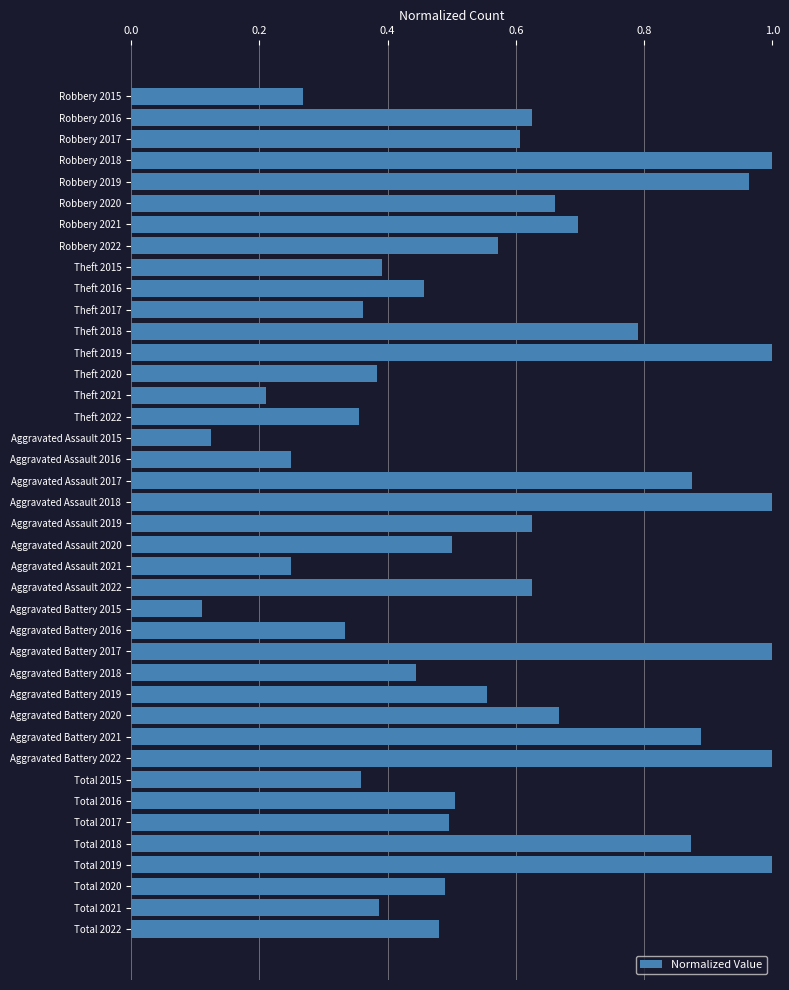

What position from the bottom is Aggravated Battery 2015?

16